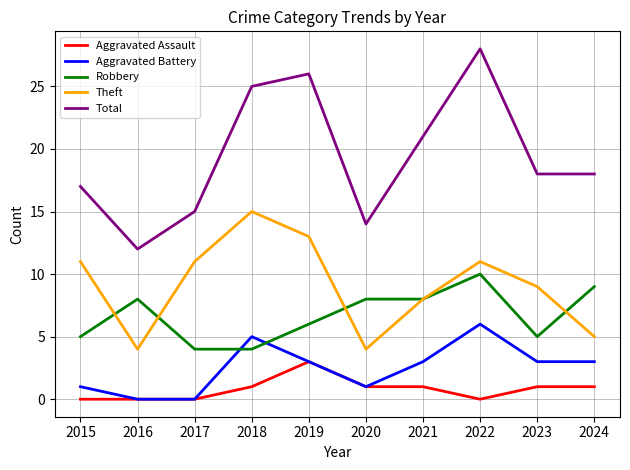

How many interior local peaks does the Theft series have?

2